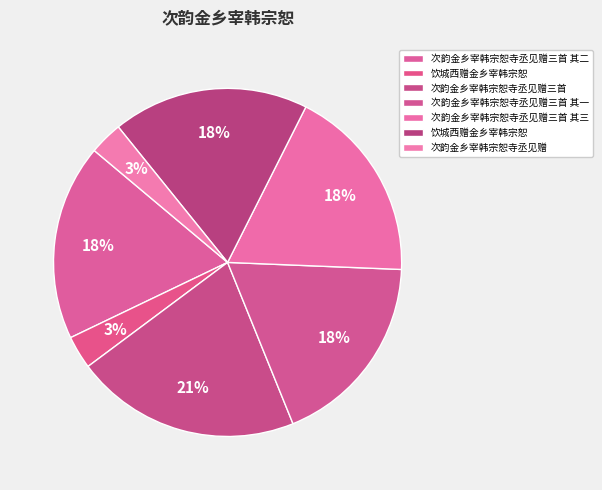

How many segments does this pie chart have?

7